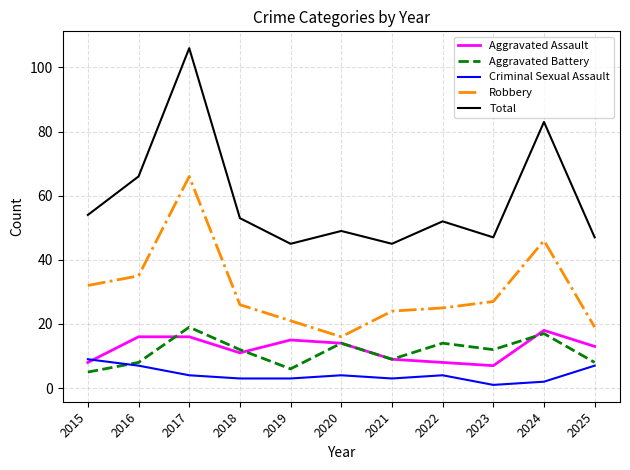

At how many categories does at least one series exceed 79?

2